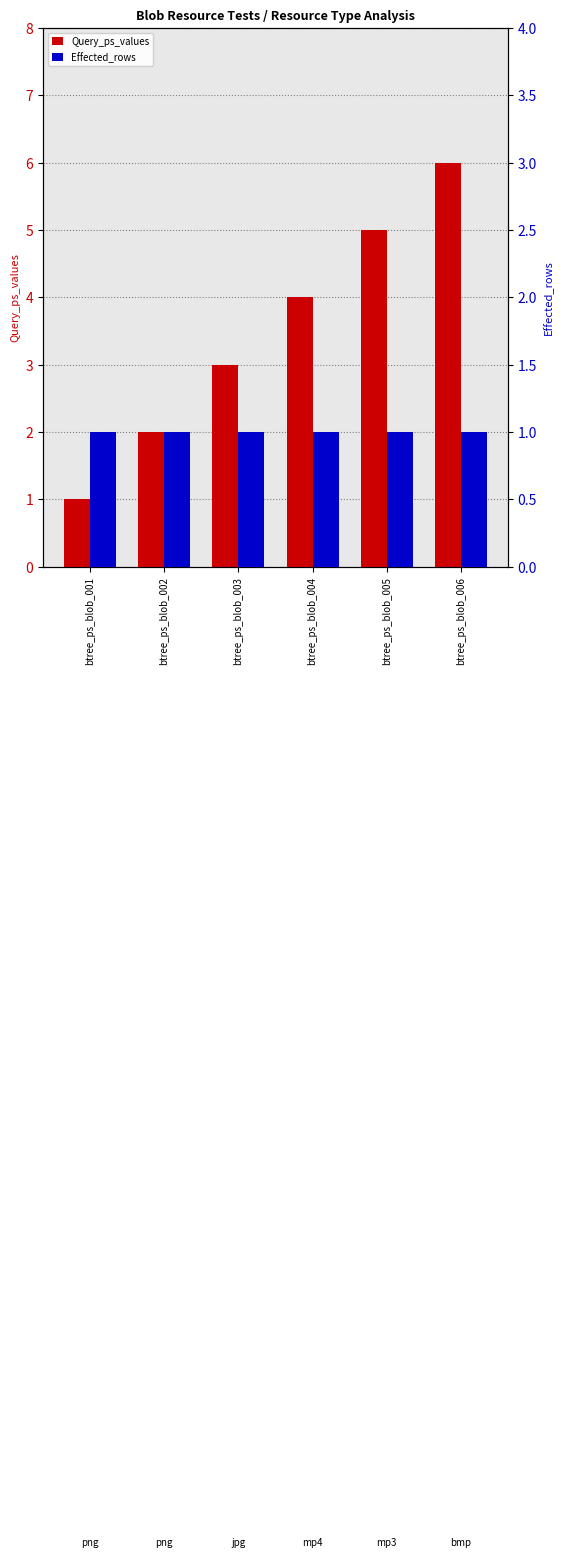

Does the chart contain any negative values?

No